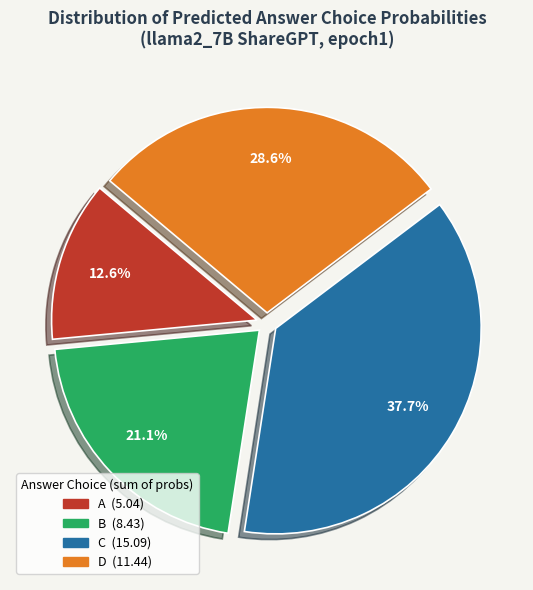

What is the largest slice in the pie chart?

C